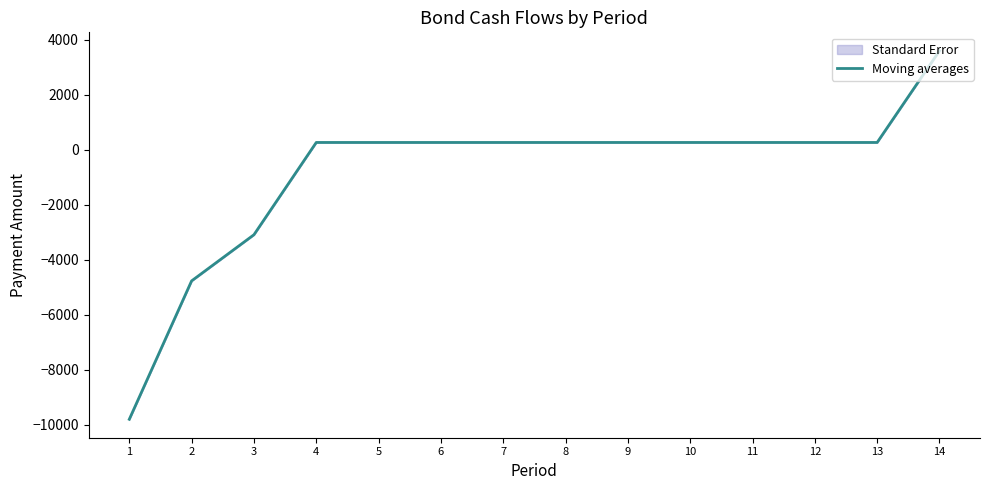

Reading left to right, extract all data points from this chart.

1=-9800.0	2=-4768.8	3=-3091.7	4=262.5	5=262.5	6=262.5	7=262.5	8=262.5	9=262.5	10=262.5	11=262.5	12=262.5	13=262.5	14=3595.8